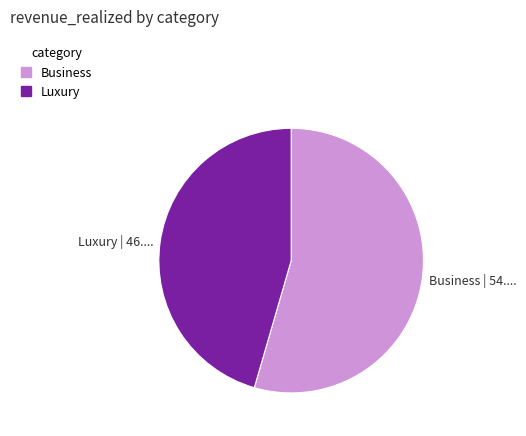

Is it true that Luxury | 46.... is 36% of the pie?

False